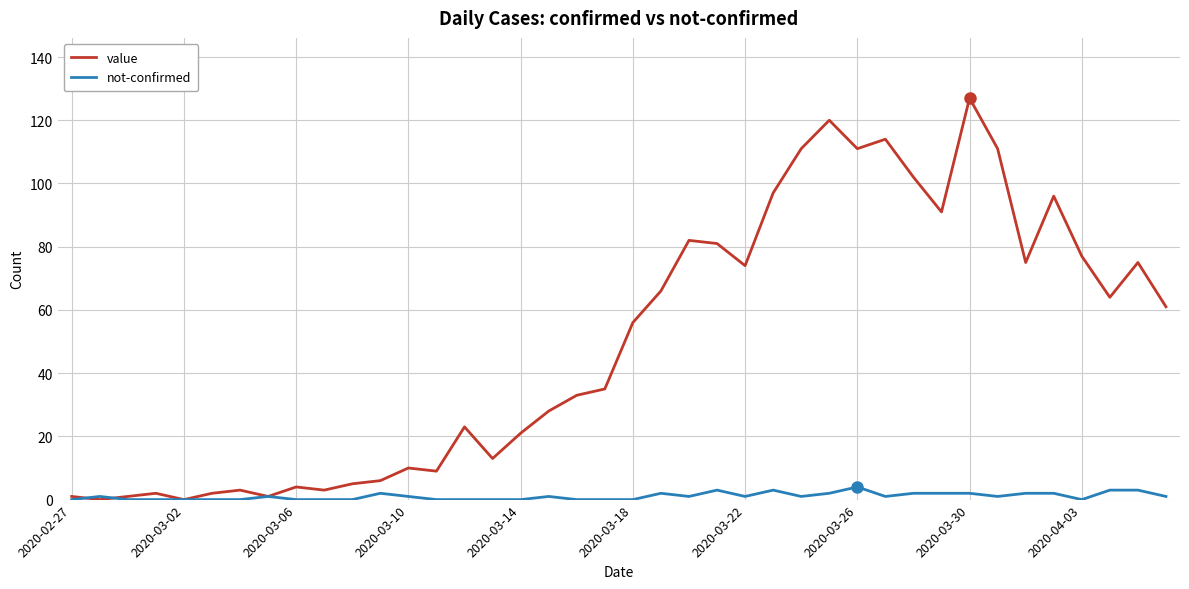

What is the maximum value for value?

127